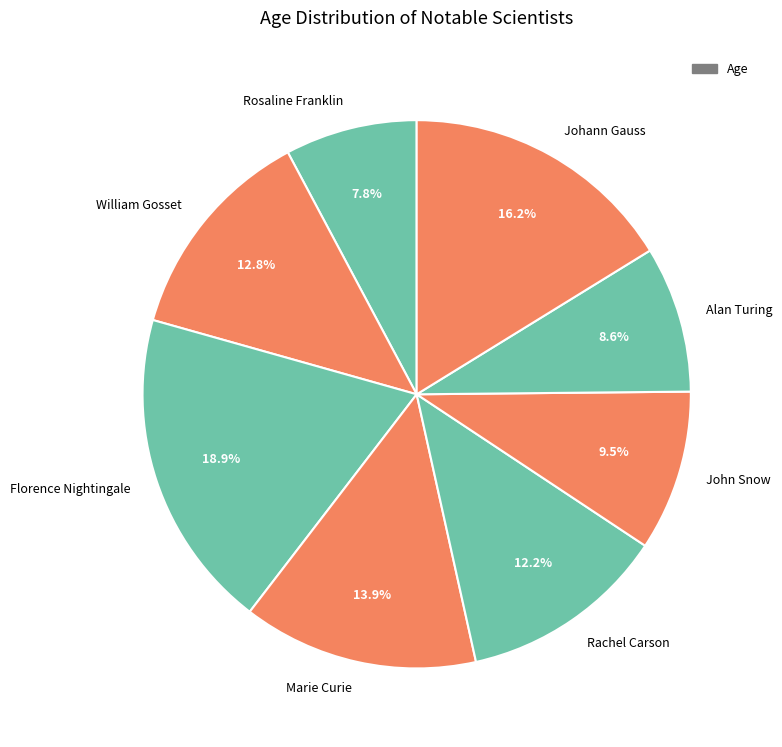

Which has a higher value, Johann Gauss or Florence Nightingale?

Florence Nightingale